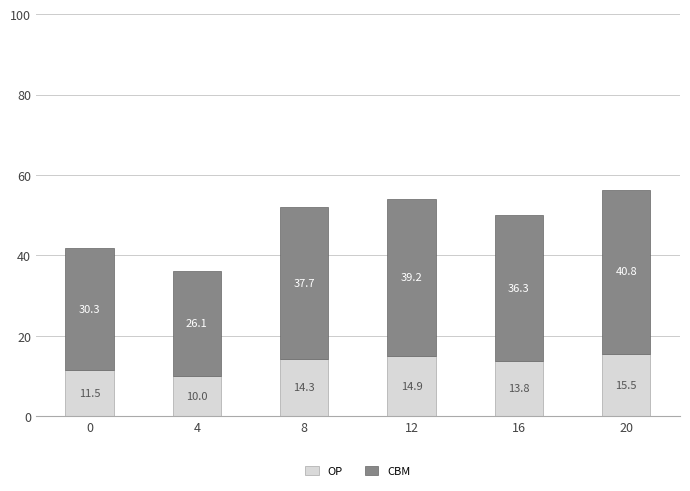

Is it true that OP equals 14.9 at 12?

True